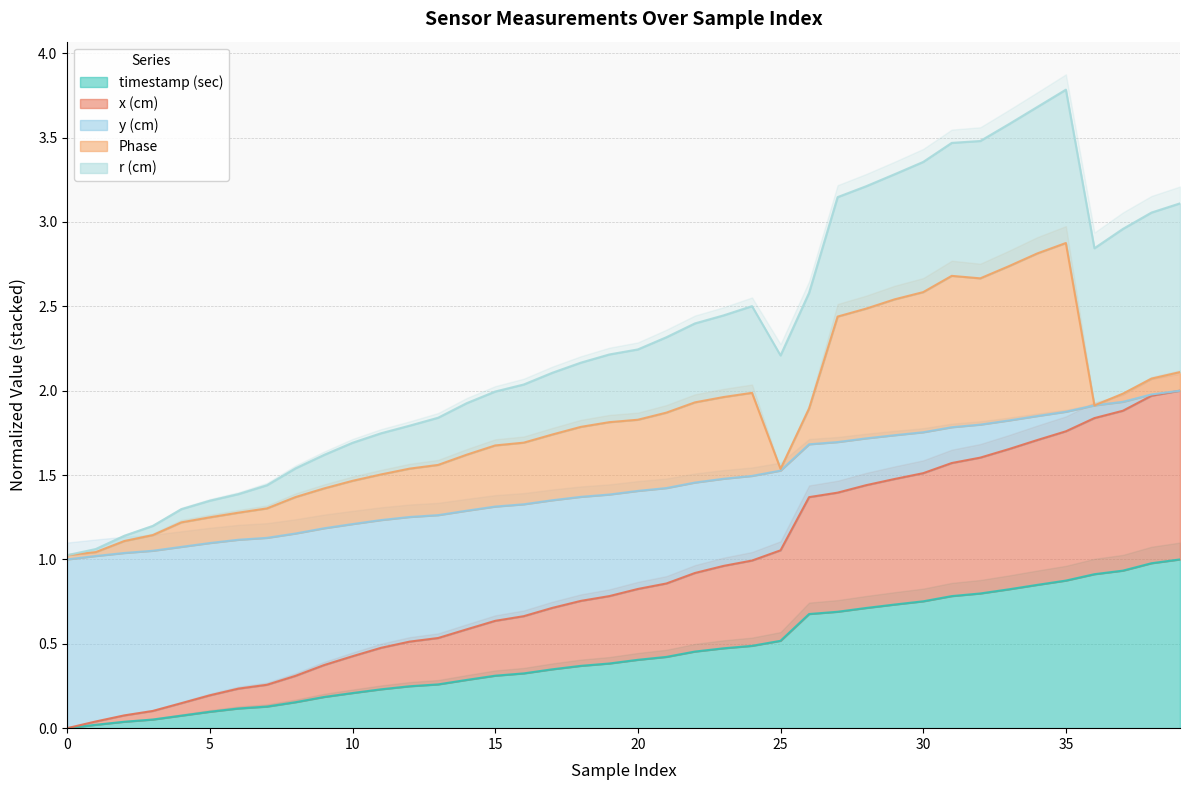

At which label is x(cm) closest to 1?

24